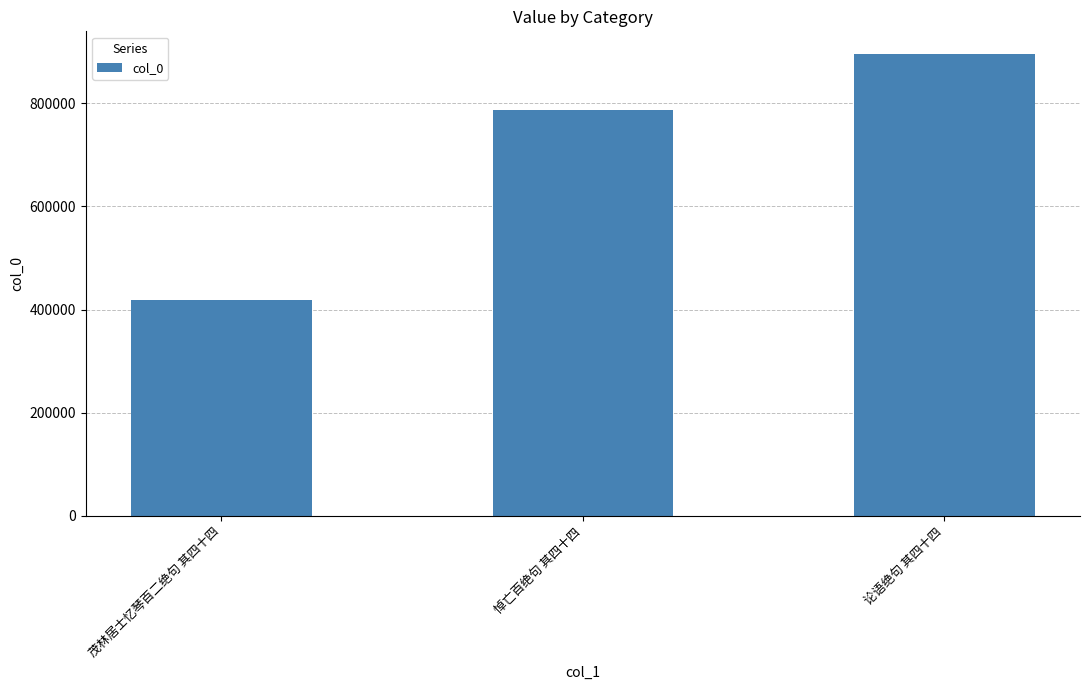

Read the value at 论语绝句 其四十四.

894952